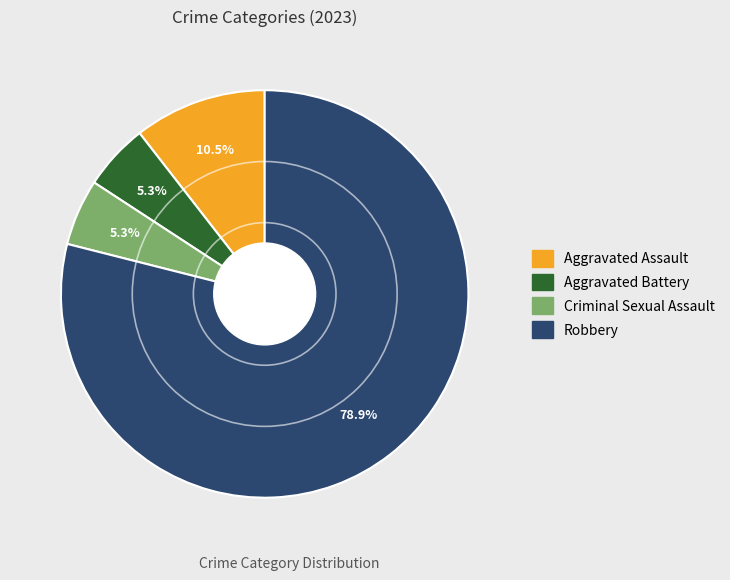

Count the number of slices in the pie.

4